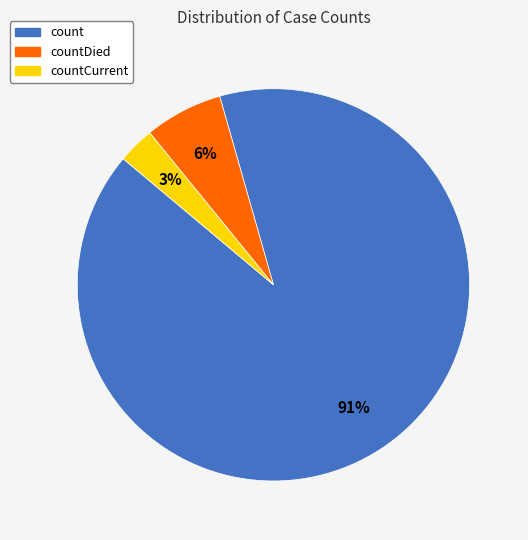

How many segments does this pie chart have?

3